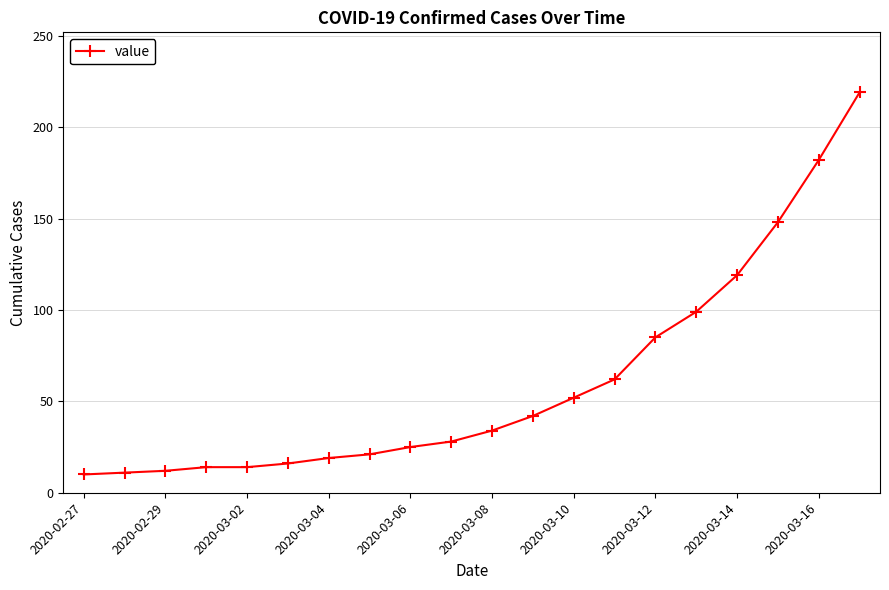

What is the average value?

61